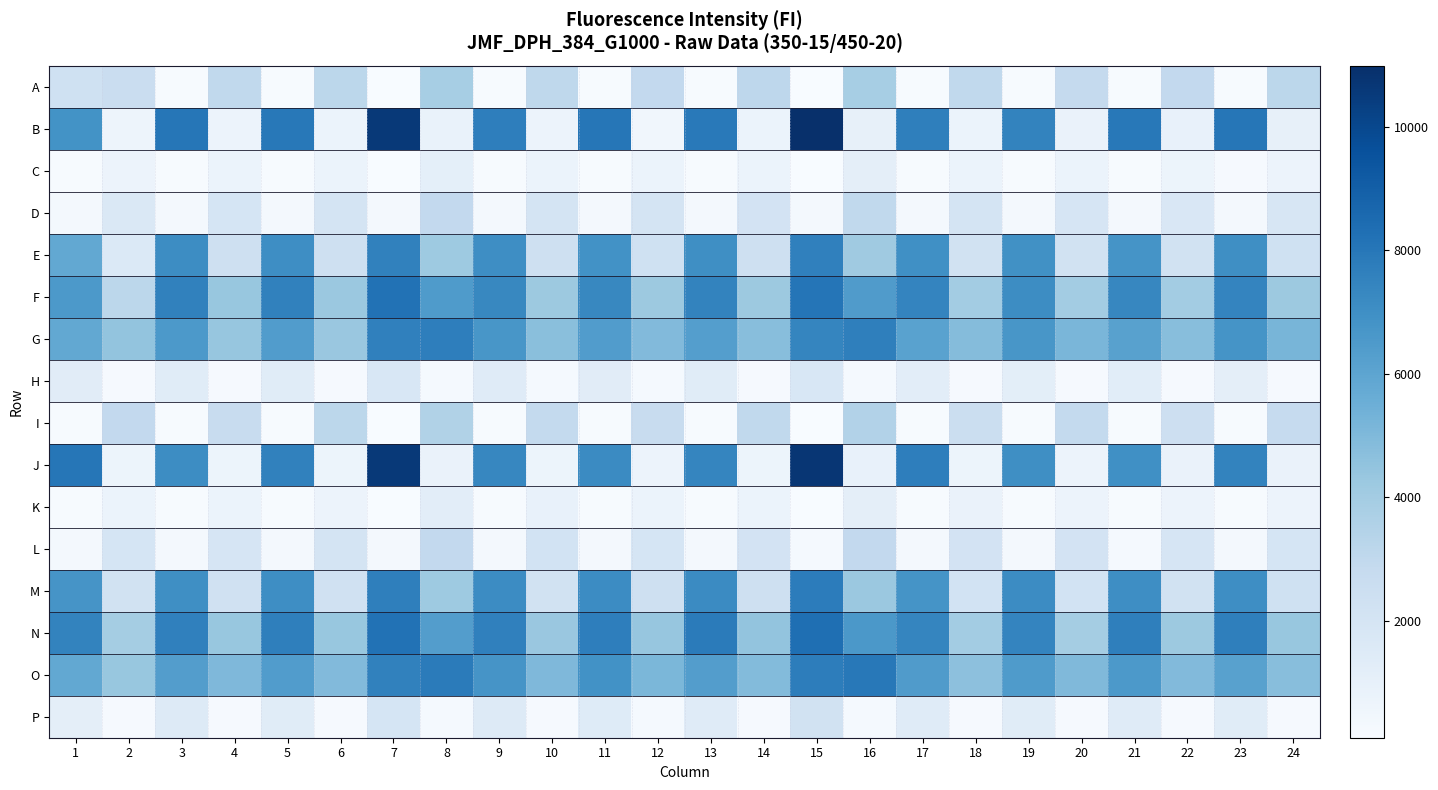

List the labels in order of A value, smallest first.

15, 7, 11, 9, 17, 19, 5, 13, 23, 21, 3, 1, 2, 20, 12, 22, 4, 18, 10, 14, 24, 6, 8, 16